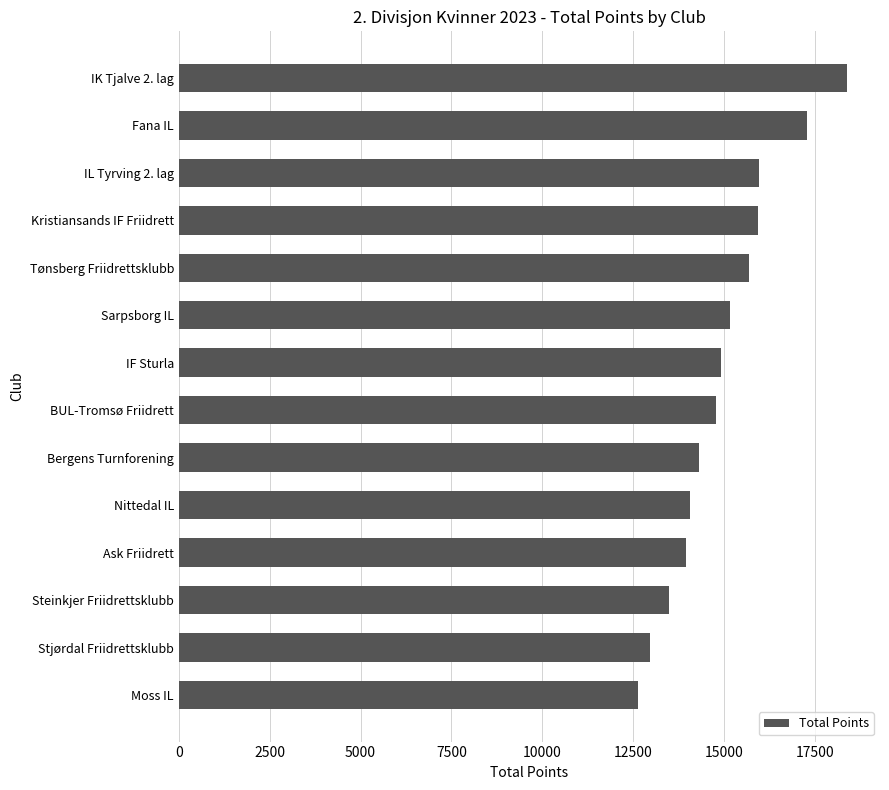

Read the value at IK Tjalve 2. lag.

18367